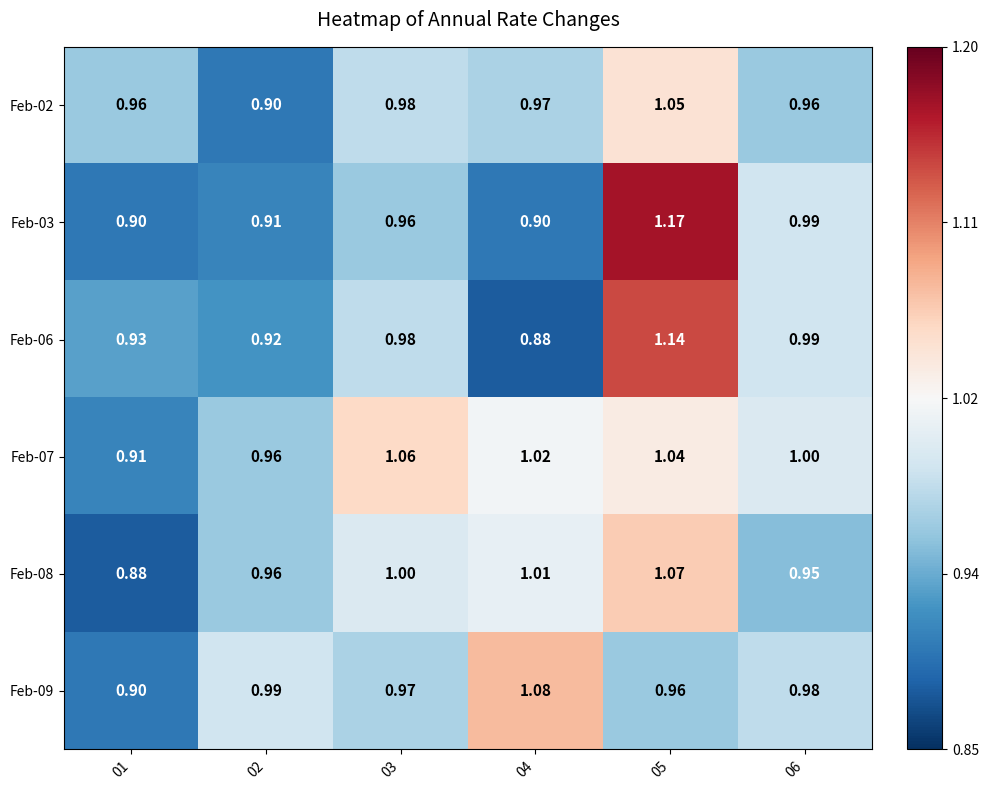

Rank the series by their maximum value, from lowest to highest.

Feb-02, Feb-07, Feb-08, Feb-09, Feb-06, Feb-03